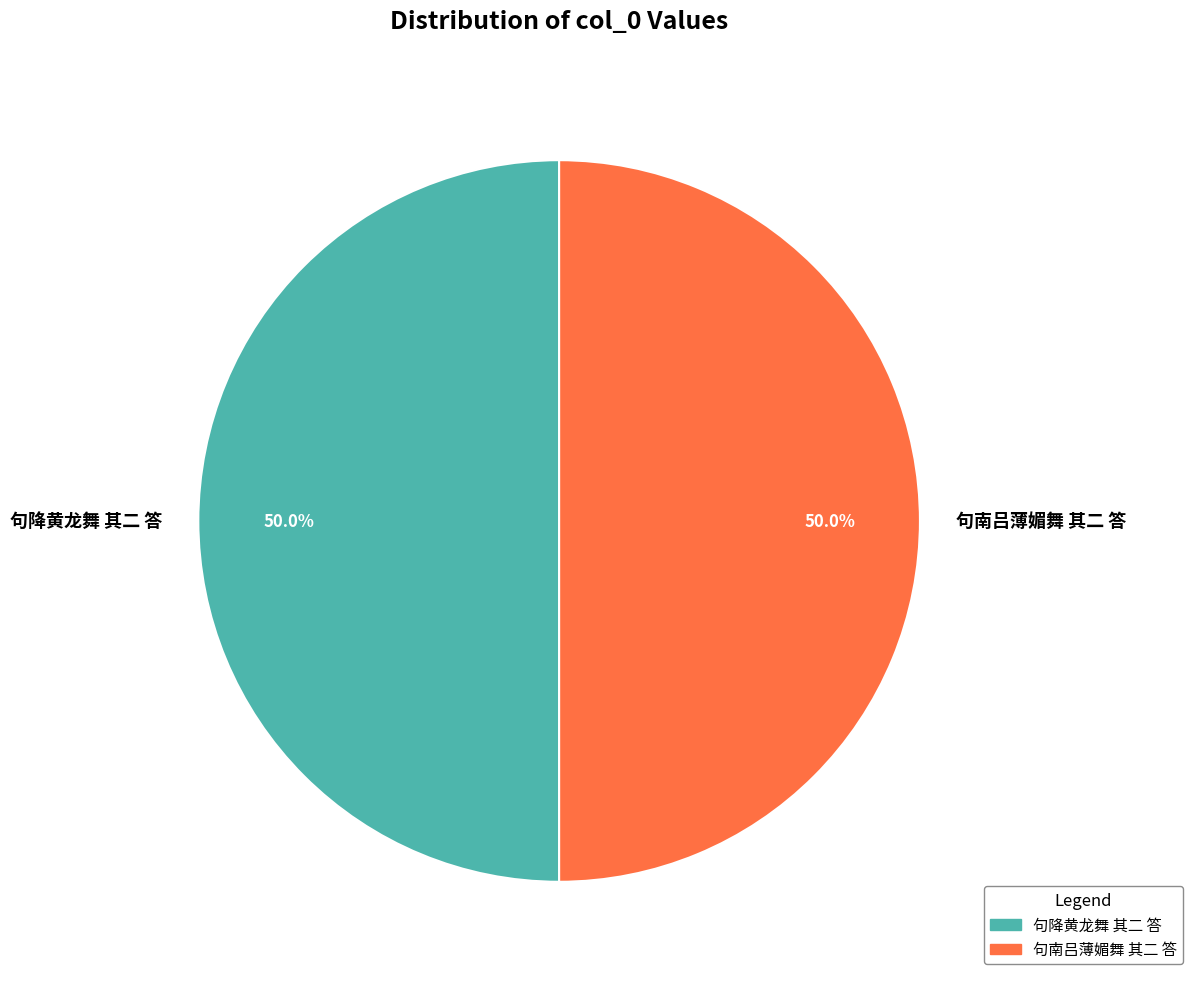

The 句南吕薄媚舞 其二 答 slice represents 39% of the pie. True or false?

False